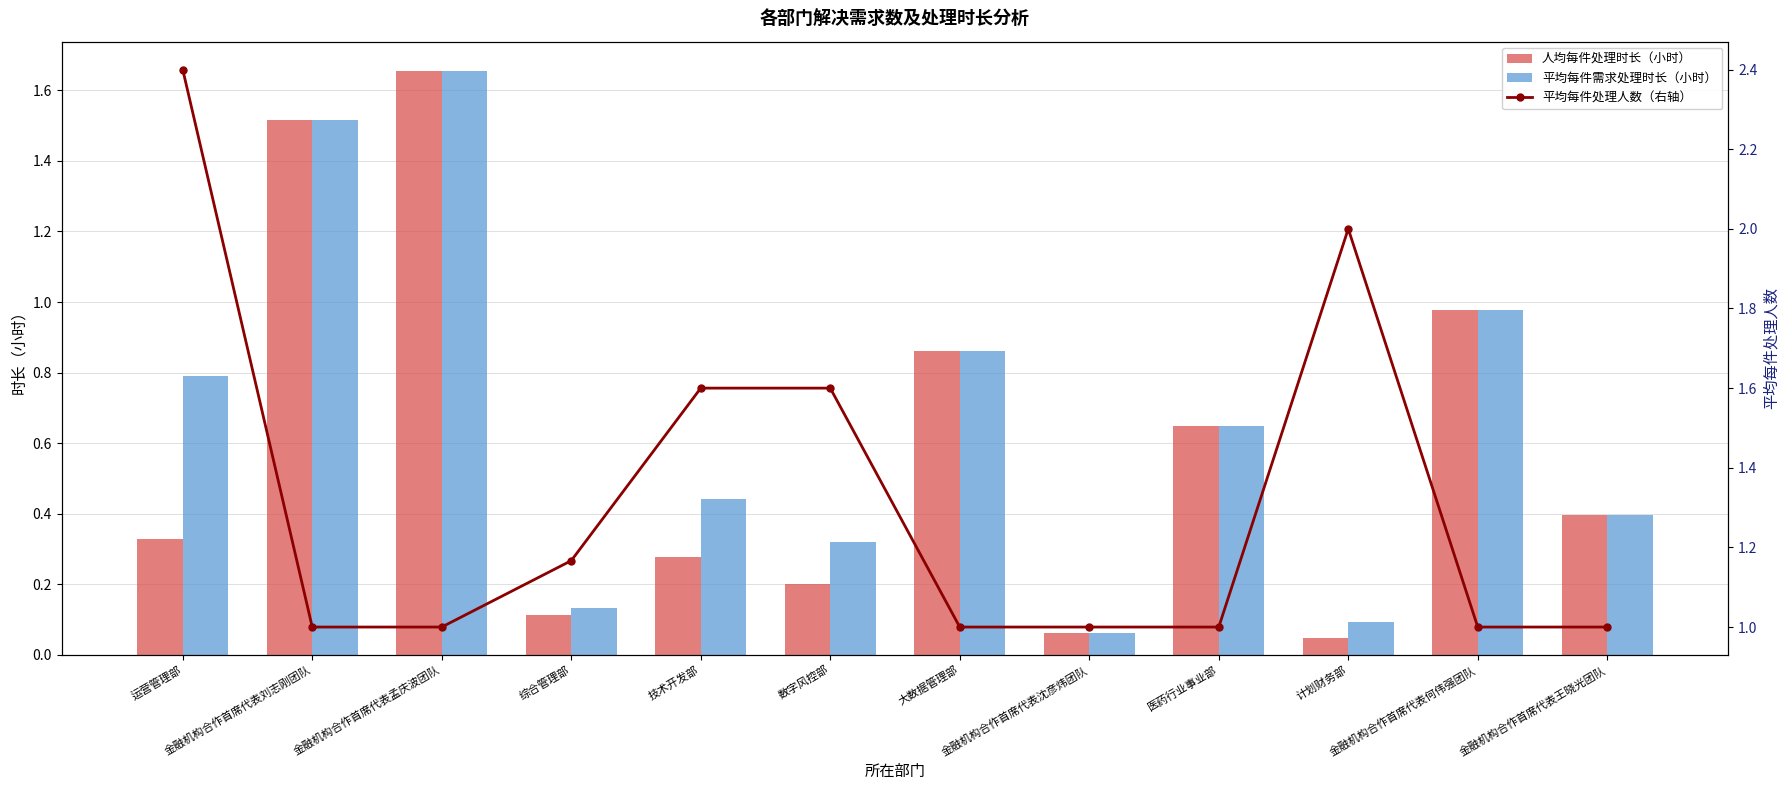

The value of 平均每件需求处理时长（小时） at 金融机构合作首席代表沈彦炜团队 is 0.1. True or false?

True